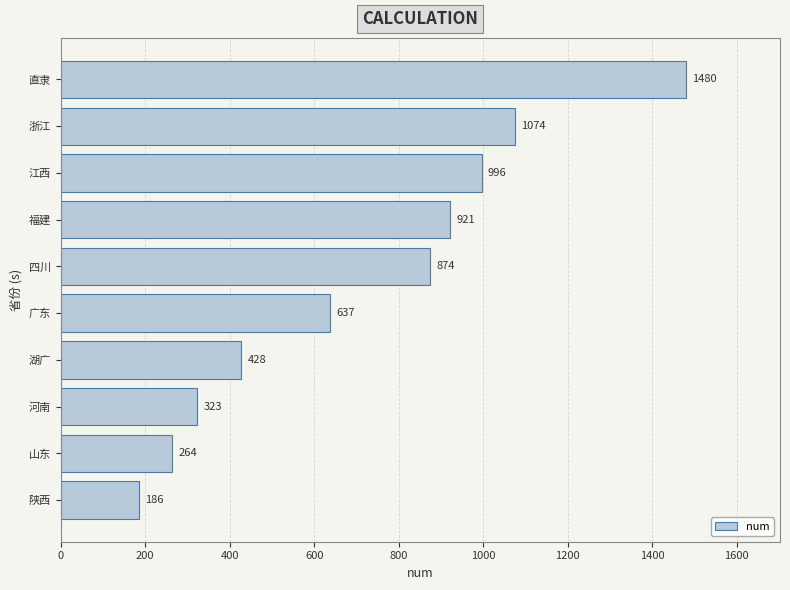

What is the ratio of the value at 陕西 to the value at 山东?

0.7